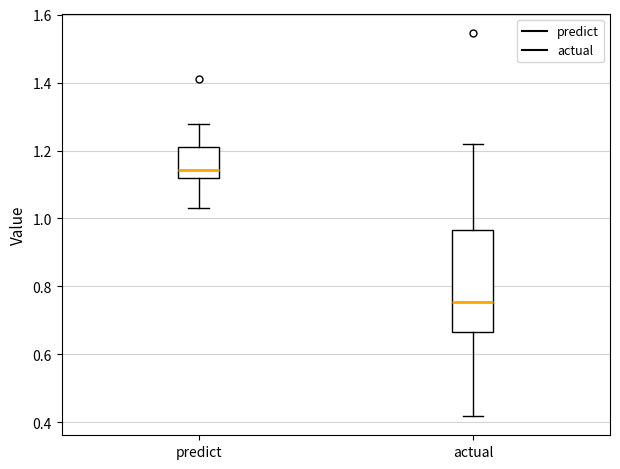

Reading left to right, read every box against the y-axis: the position of its median line, the range the box covers, and the ends of its whiskers. The values are not printed on the chart, so give them approximately, as read against the axis.

predict: median 1.14, box 1.12 to 1.22, whiskers 1.02 to 1.28
actual: median 0.76, box 0.66 to 0.96, whiskers 0.42 to 1.22